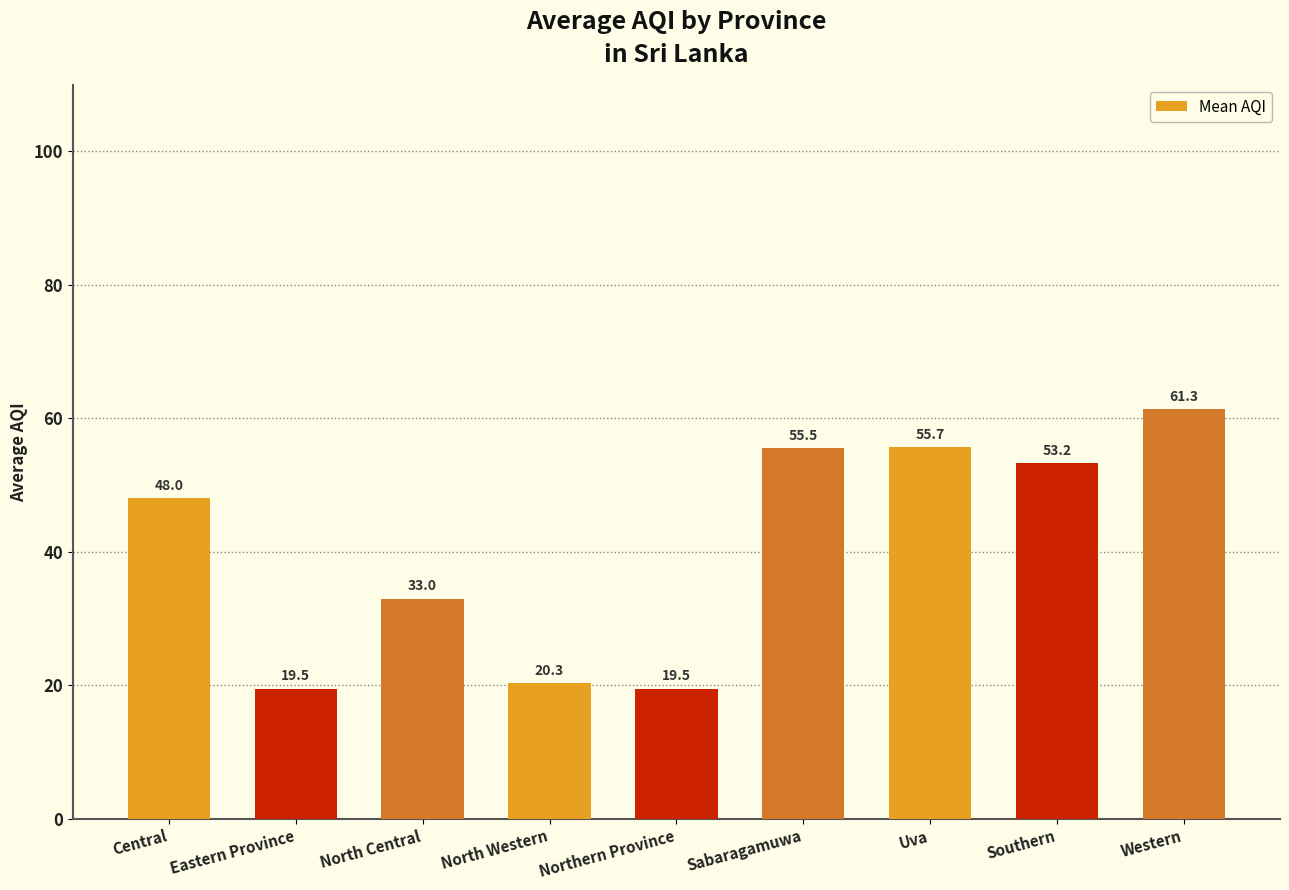

Which has a higher value, Western or North Western?

Western